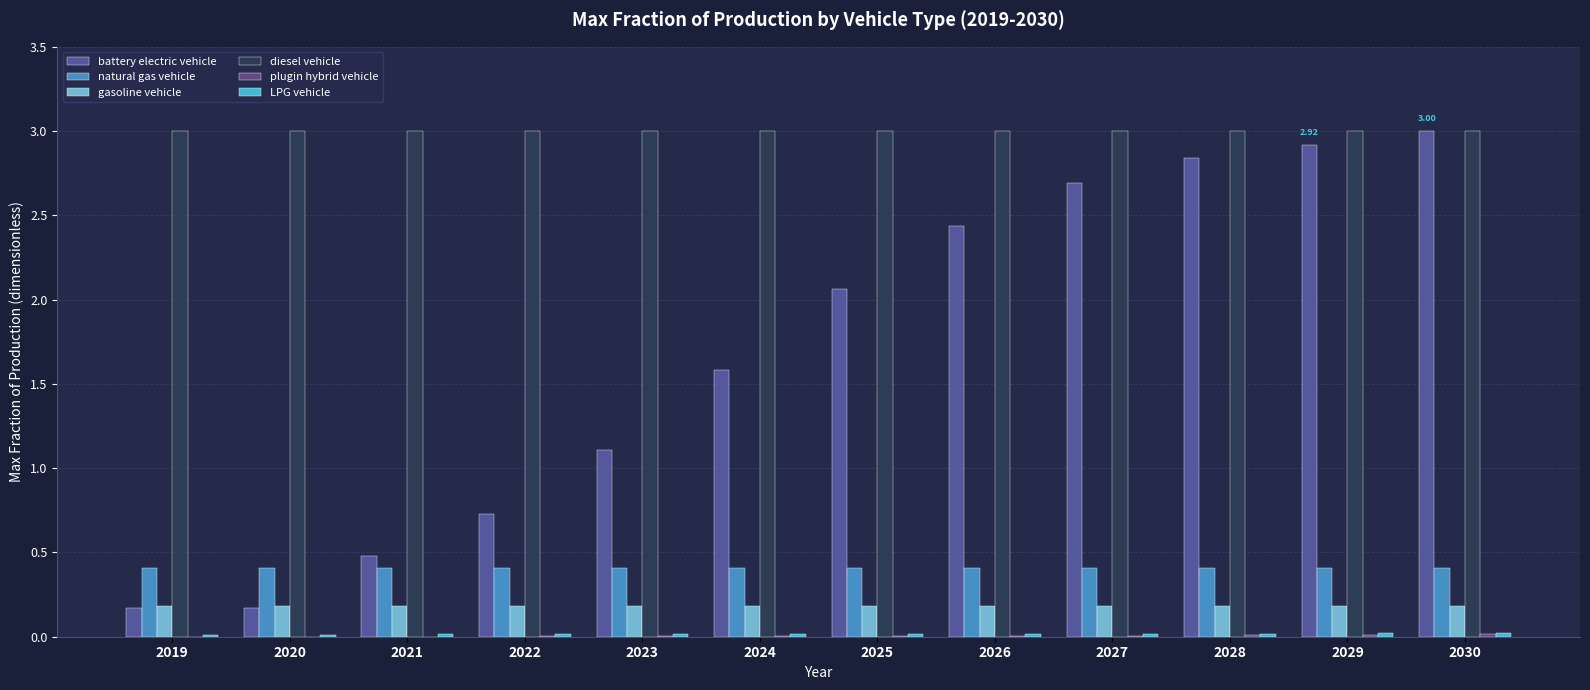

How many series are shown in this chart?

6